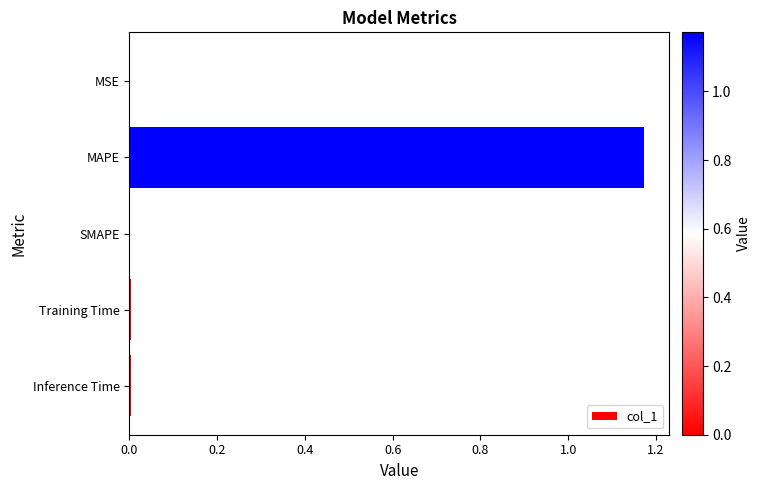

The chart shows a value of 0.0 at Inference Time. True or false?

True